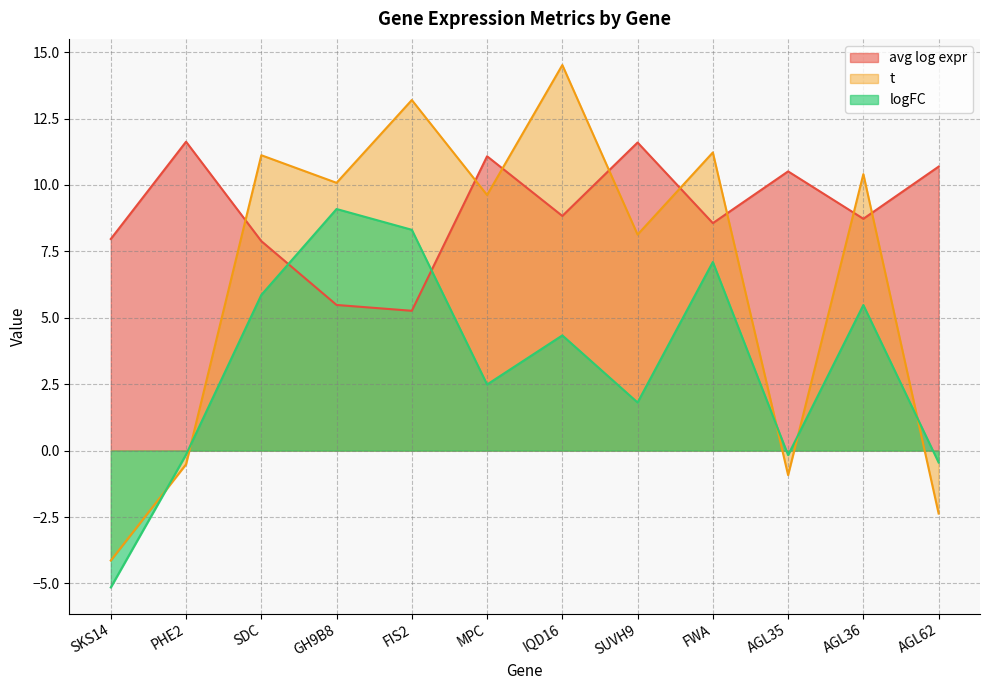

Between SKS14 and AGL35, which is larger?

AGL35